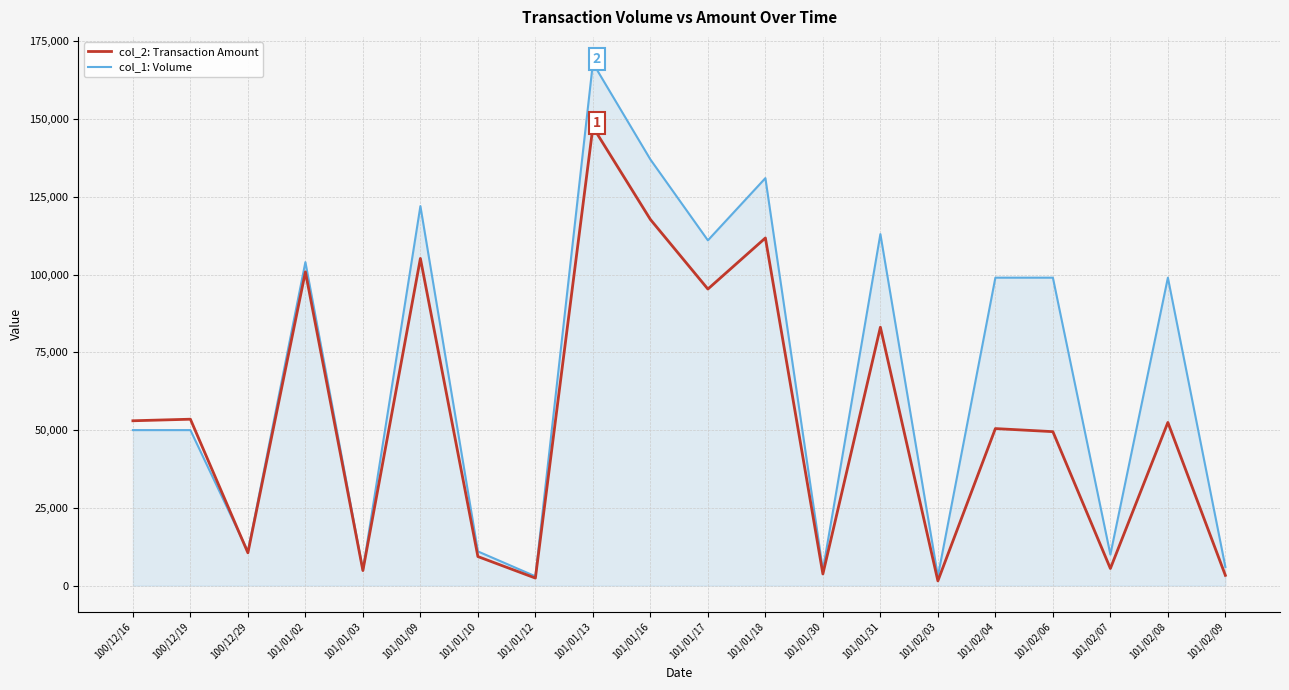

List the series in order of their overall mean, highest first.

col_1: Volume, col_2: Transaction Amount